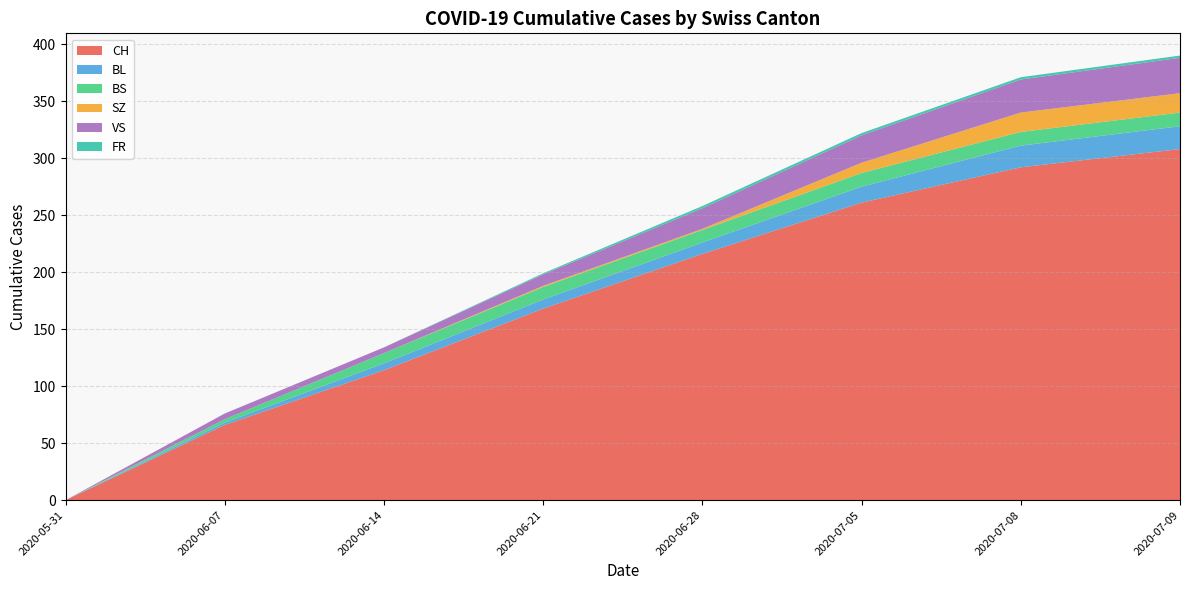

At which label is CH closest to 154?

2020-06-21